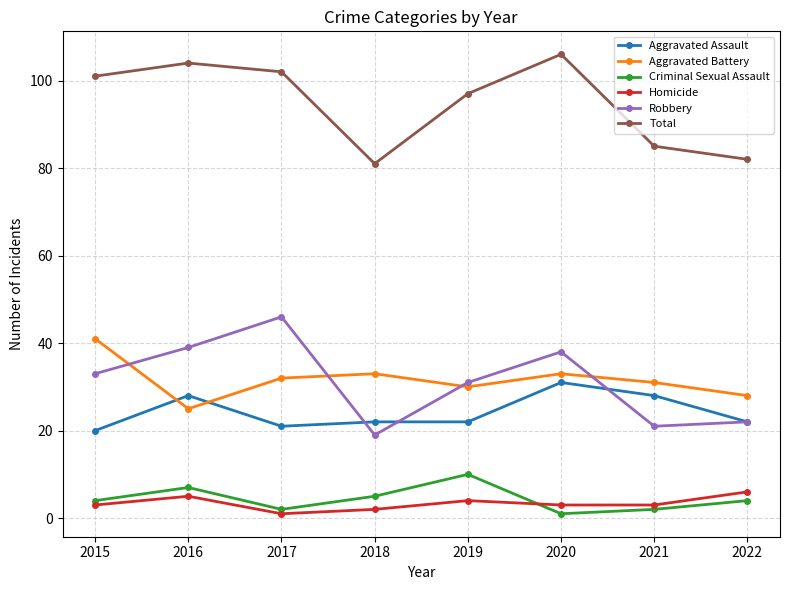

Which category has the lowest value in the Aggravated Battery series?

2016